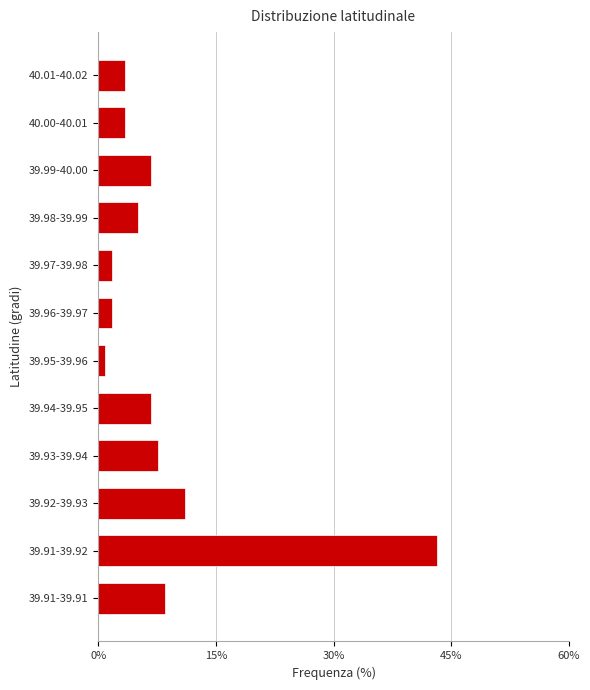

Reading top to bottom, transcribe all the data shown in this chart.

3.4	3.4	6.8	5.1	1.7	1.7	0.8	6.8	7.6	11.0	43.2	8.5